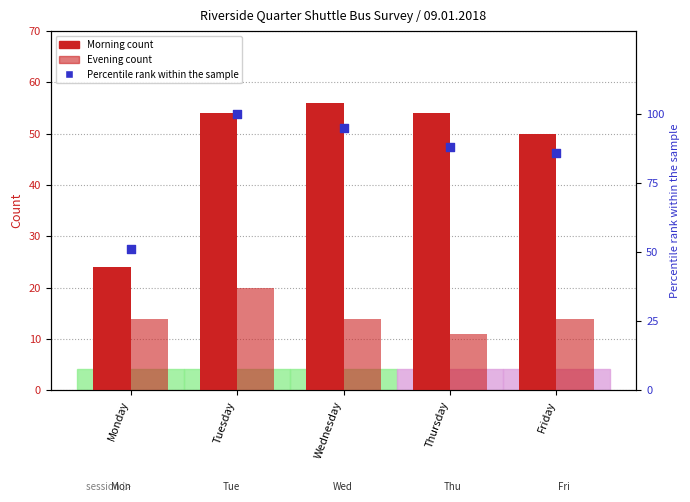

Which series contains the lowest Y value?

Evening Total